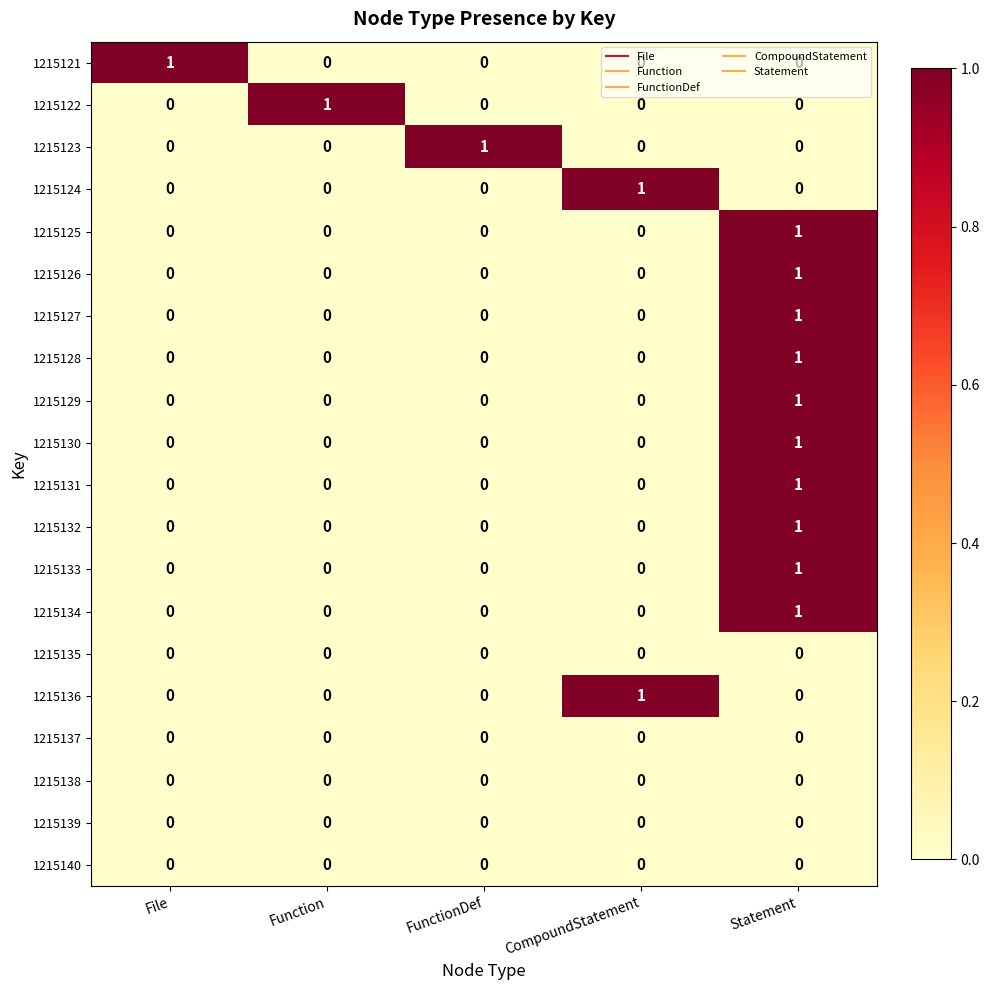

At how many categories does at least one series exceed 0?

5